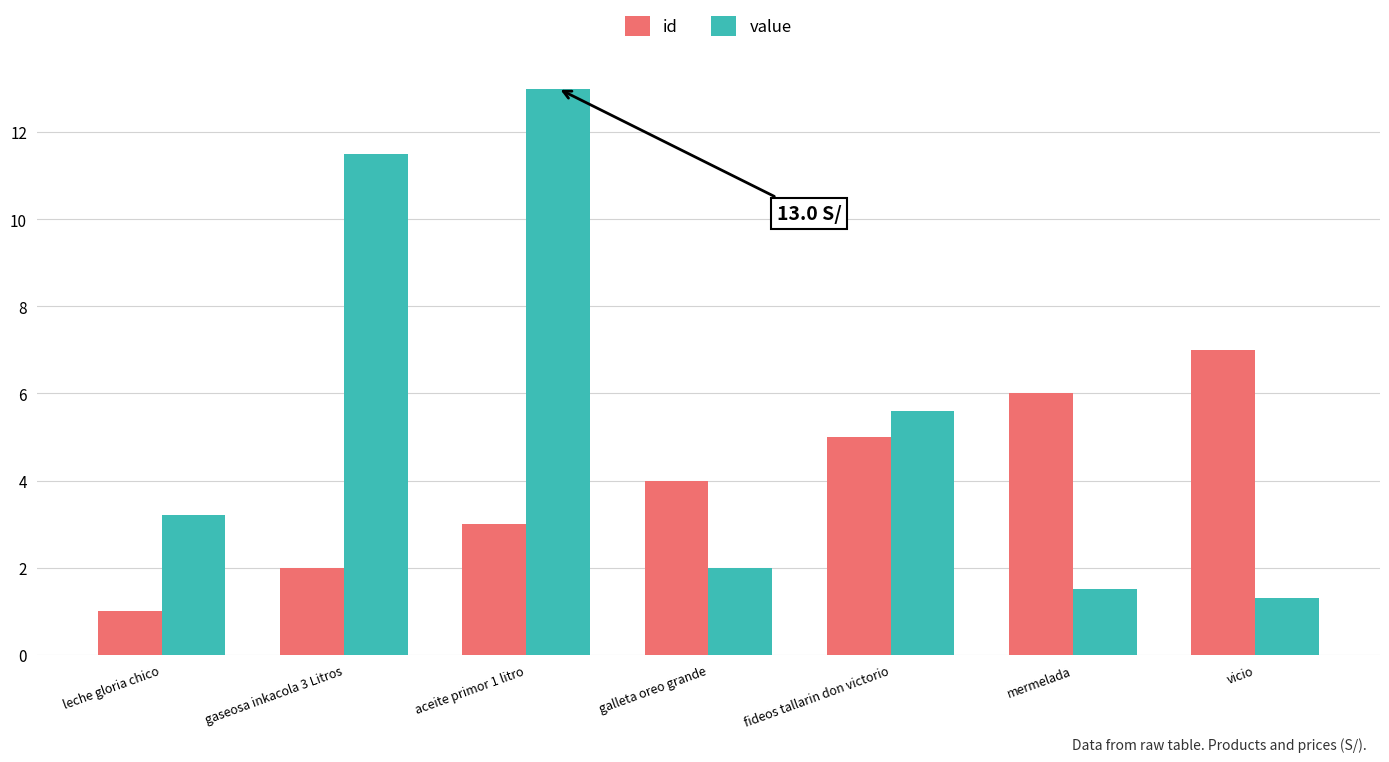

What is the label of the 2nd bar from the right?

mermelada